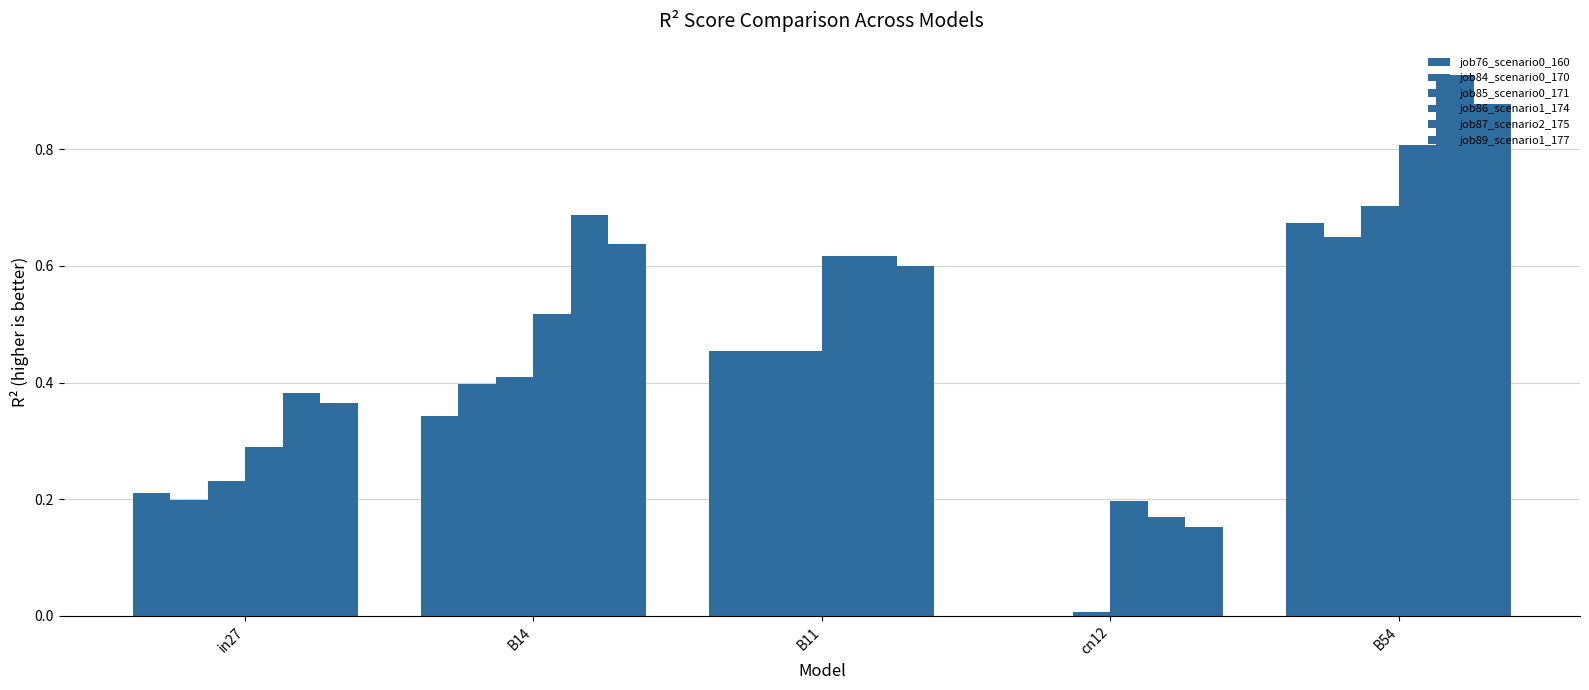

How many series are shown in this chart?

6